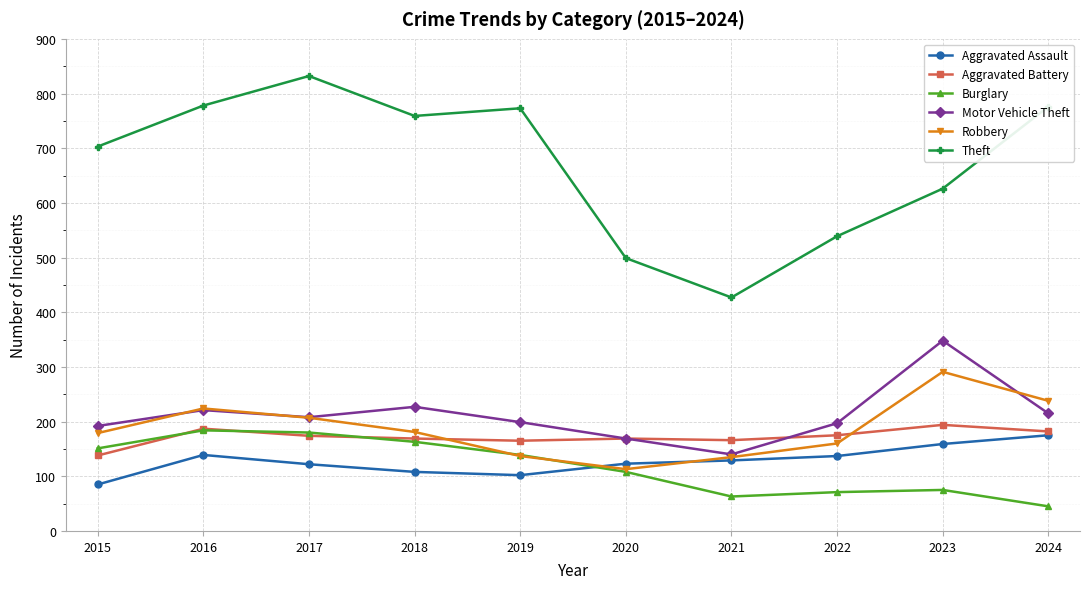

List the series in order of their peak value, lowest first.

Aggravated Assault, Burglary, Aggravated Battery, Robbery, Motor Vehicle Theft, Theft